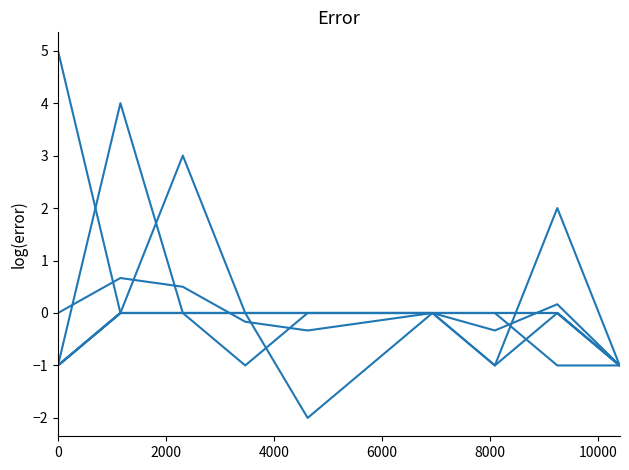

What value does the col_1 series have at 0?

-1